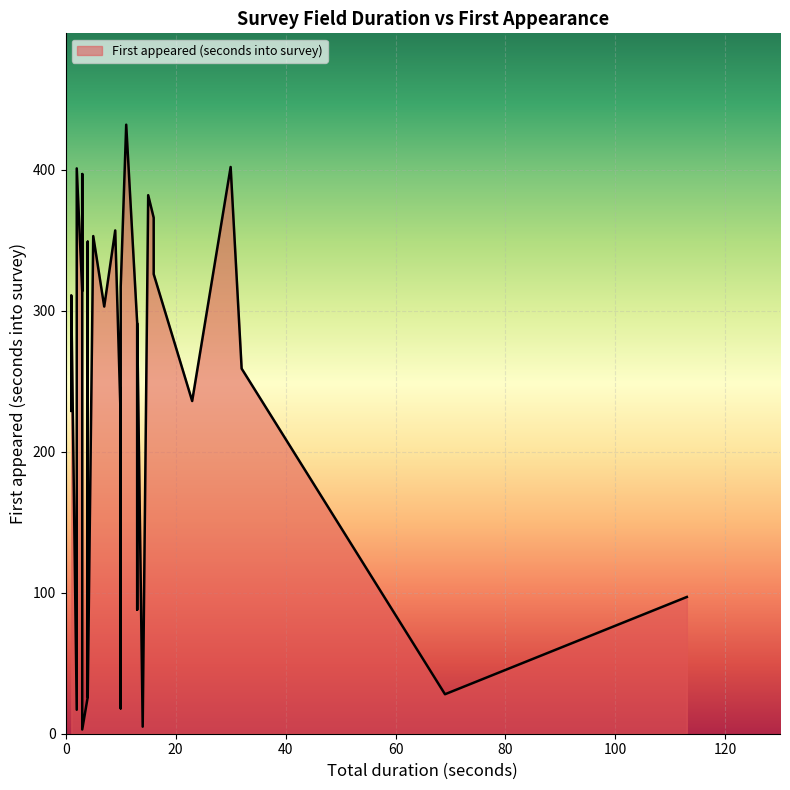

Which series has the largest range (max minus min)?

First appeared (seconds into survey)